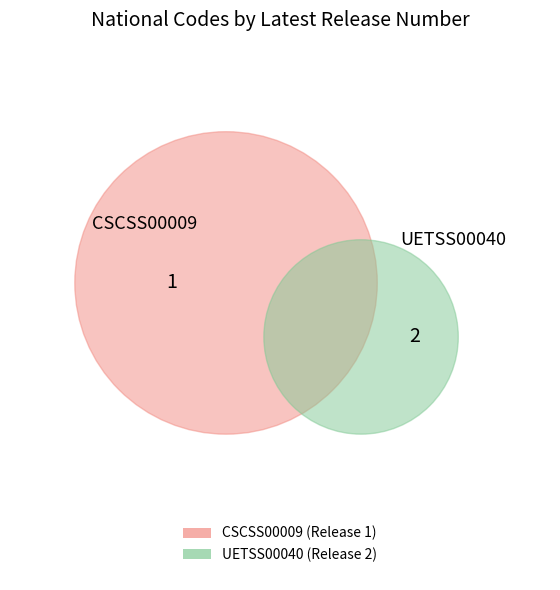

The CSCSS00009 slice represents 22% of the pie. True or false?

False